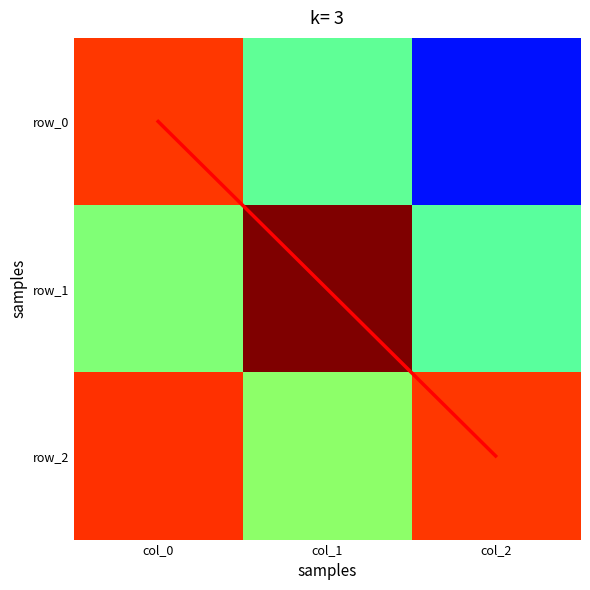

What is the difference between the maximum and second lowest values in the diagonal series?

1.0